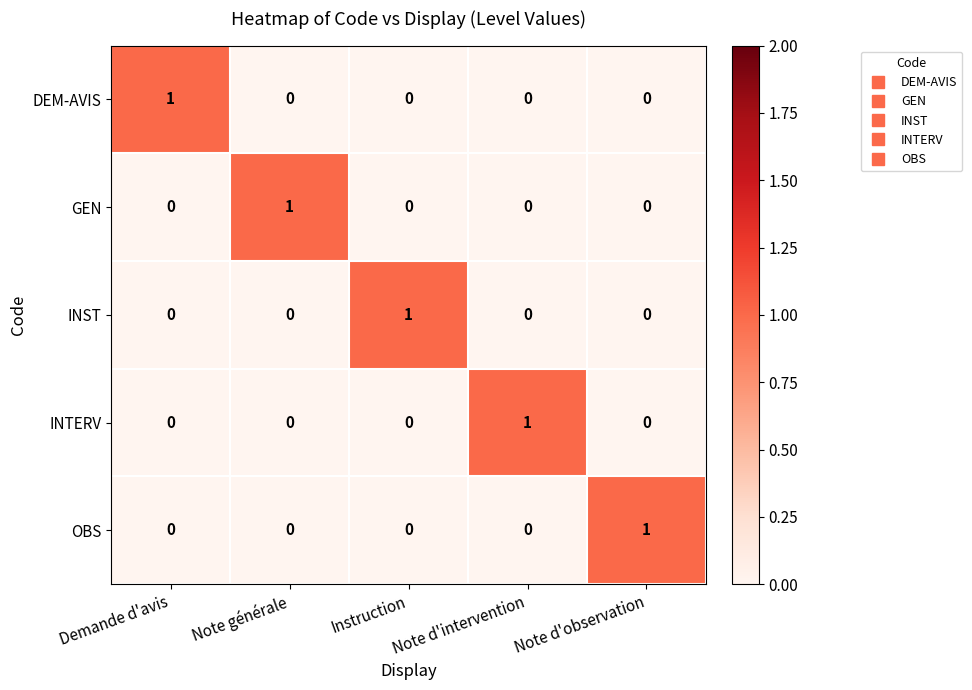

How many categories are shown in the chart?

5